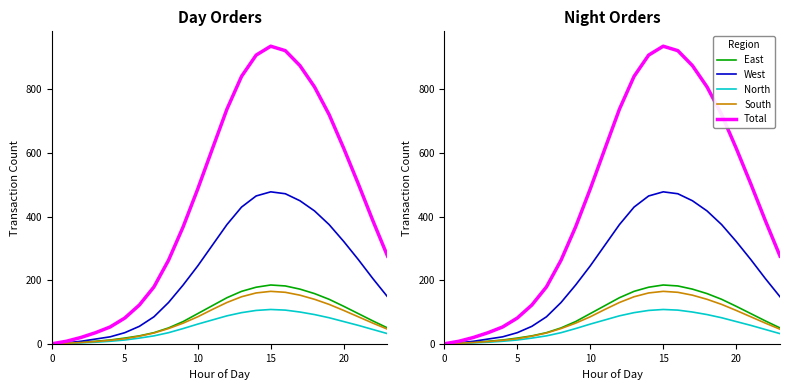

What is the sum of all North values?

1276